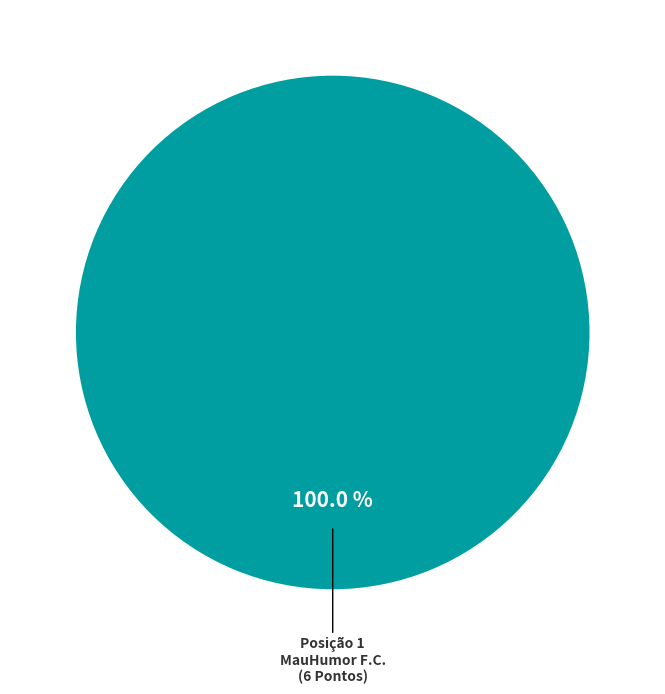

Does any single category account for the majority?

Yes